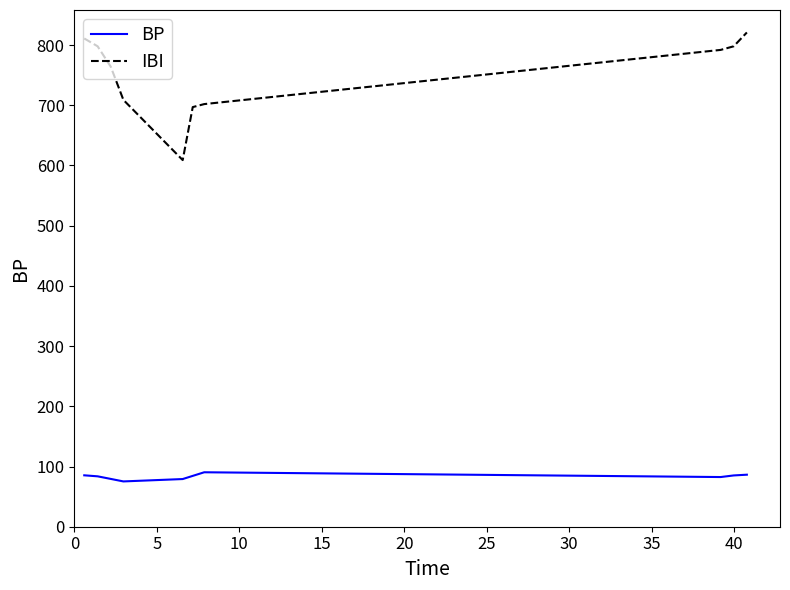

What is the highest value of the IBI series?

821.0